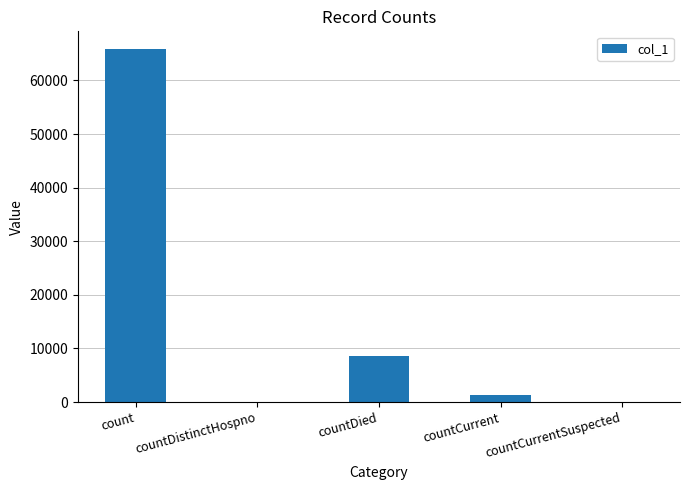

Between count and countCurrent, which is larger?

count